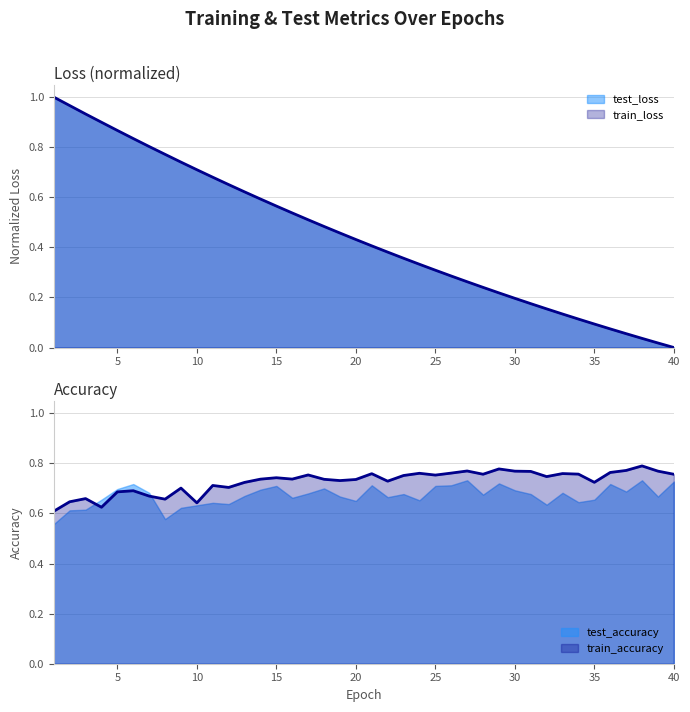

What is the value of the train_loss point at the 7th from the left?

0.8